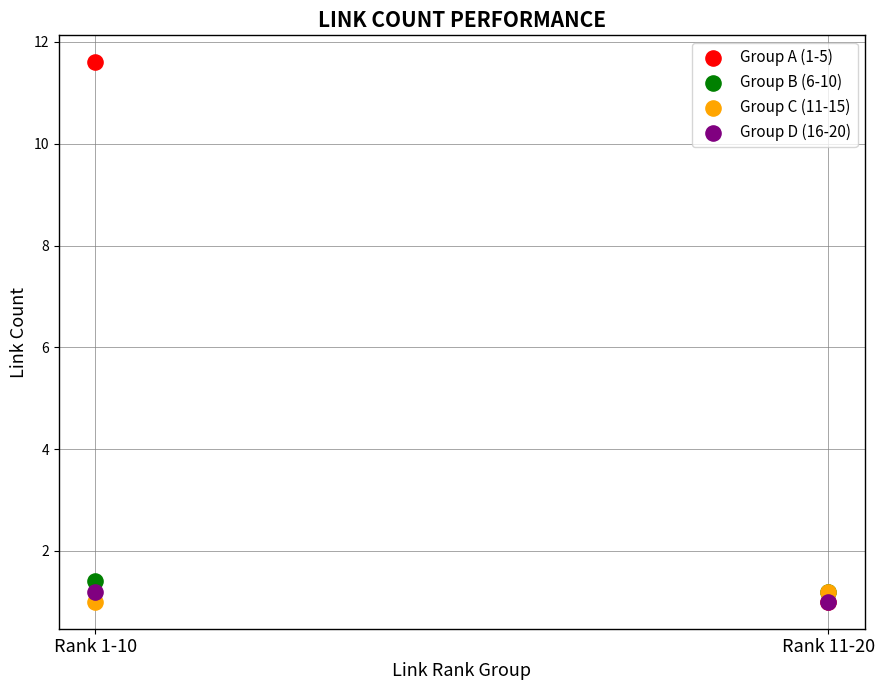

Across all series, what Y value is closest to 6?

1.4